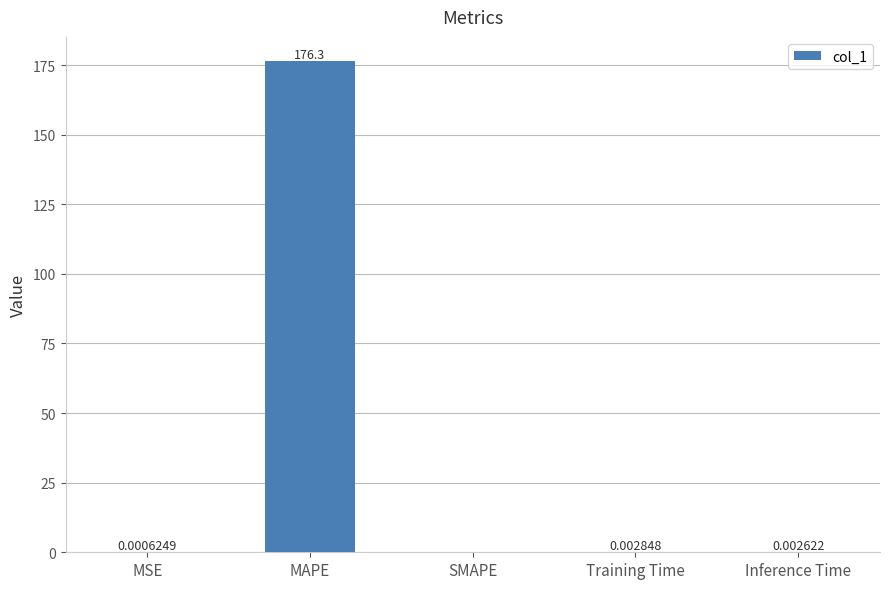

How many distinct data groups are displayed?

1